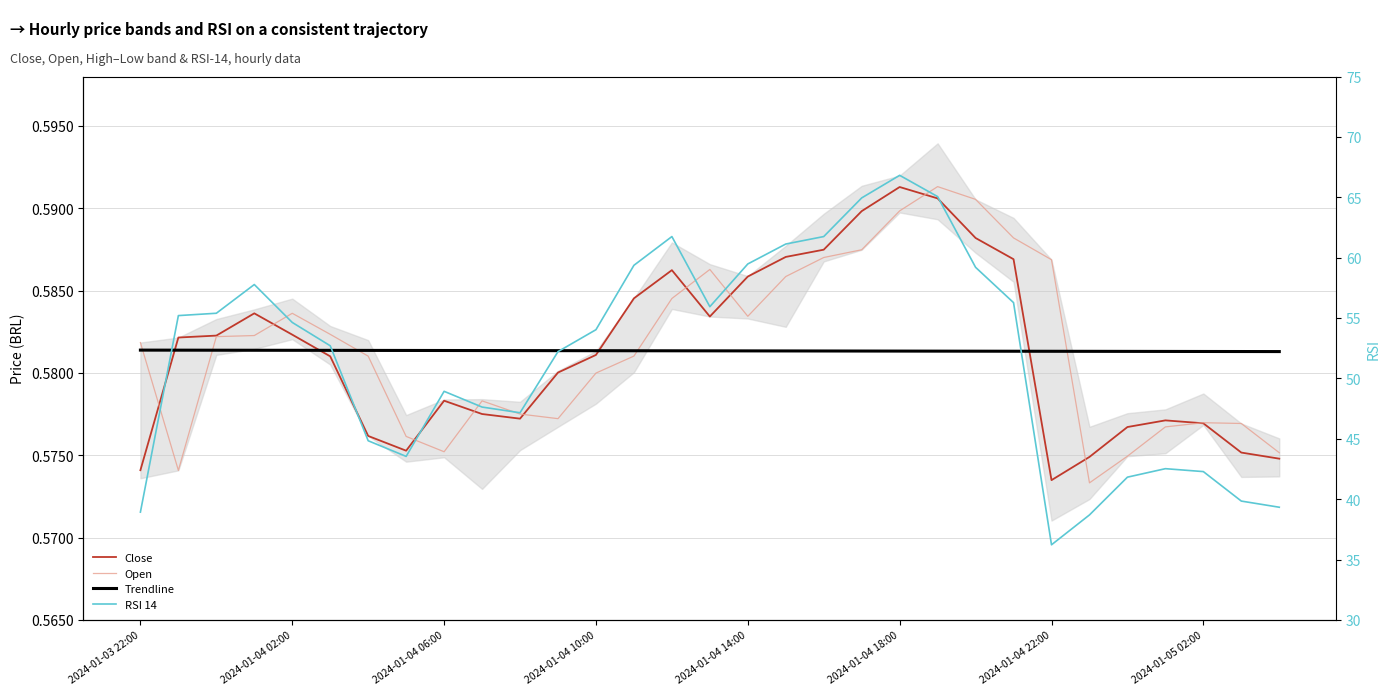

Between 14 and 29, which series saw the biggest shift?

RSI 14